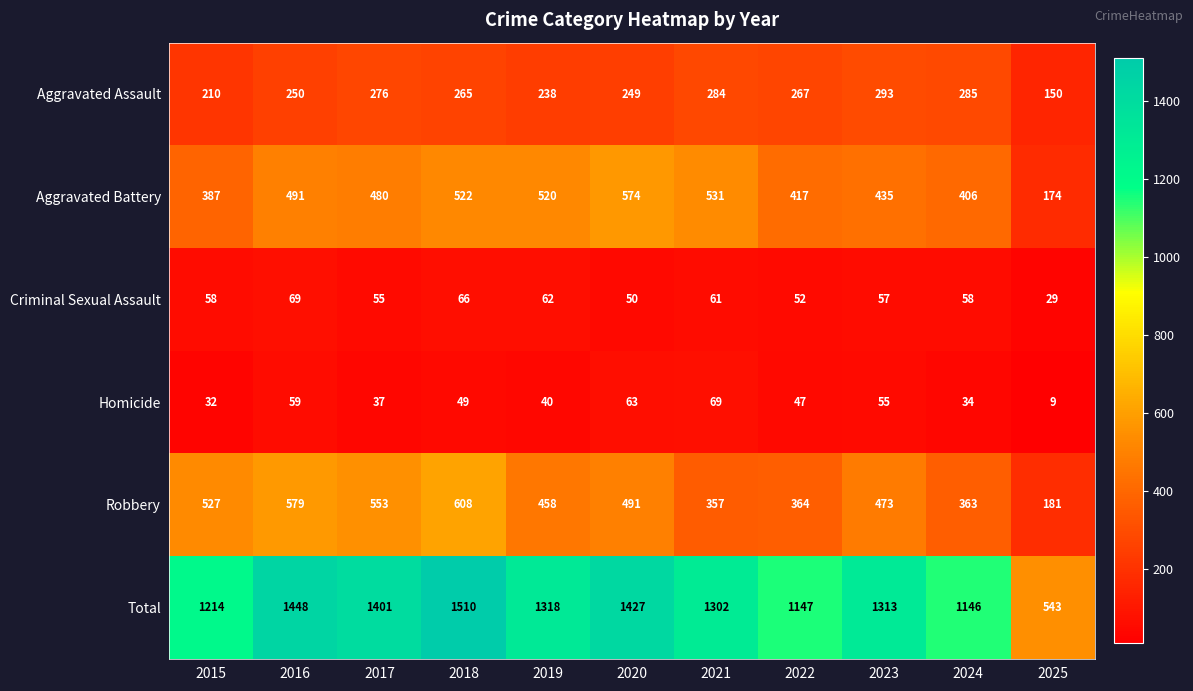

What is the sum of all Aggravated Battery values?

4937